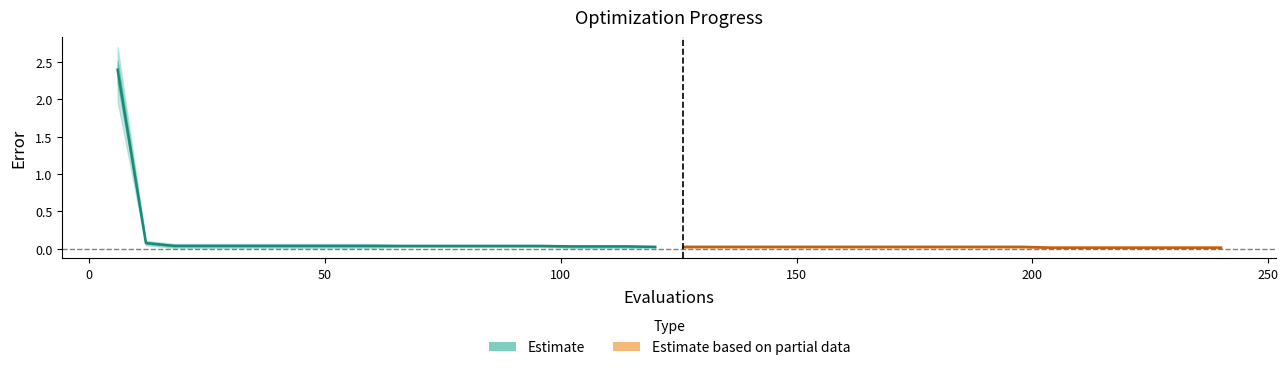

How many distinct data groups are displayed?

2